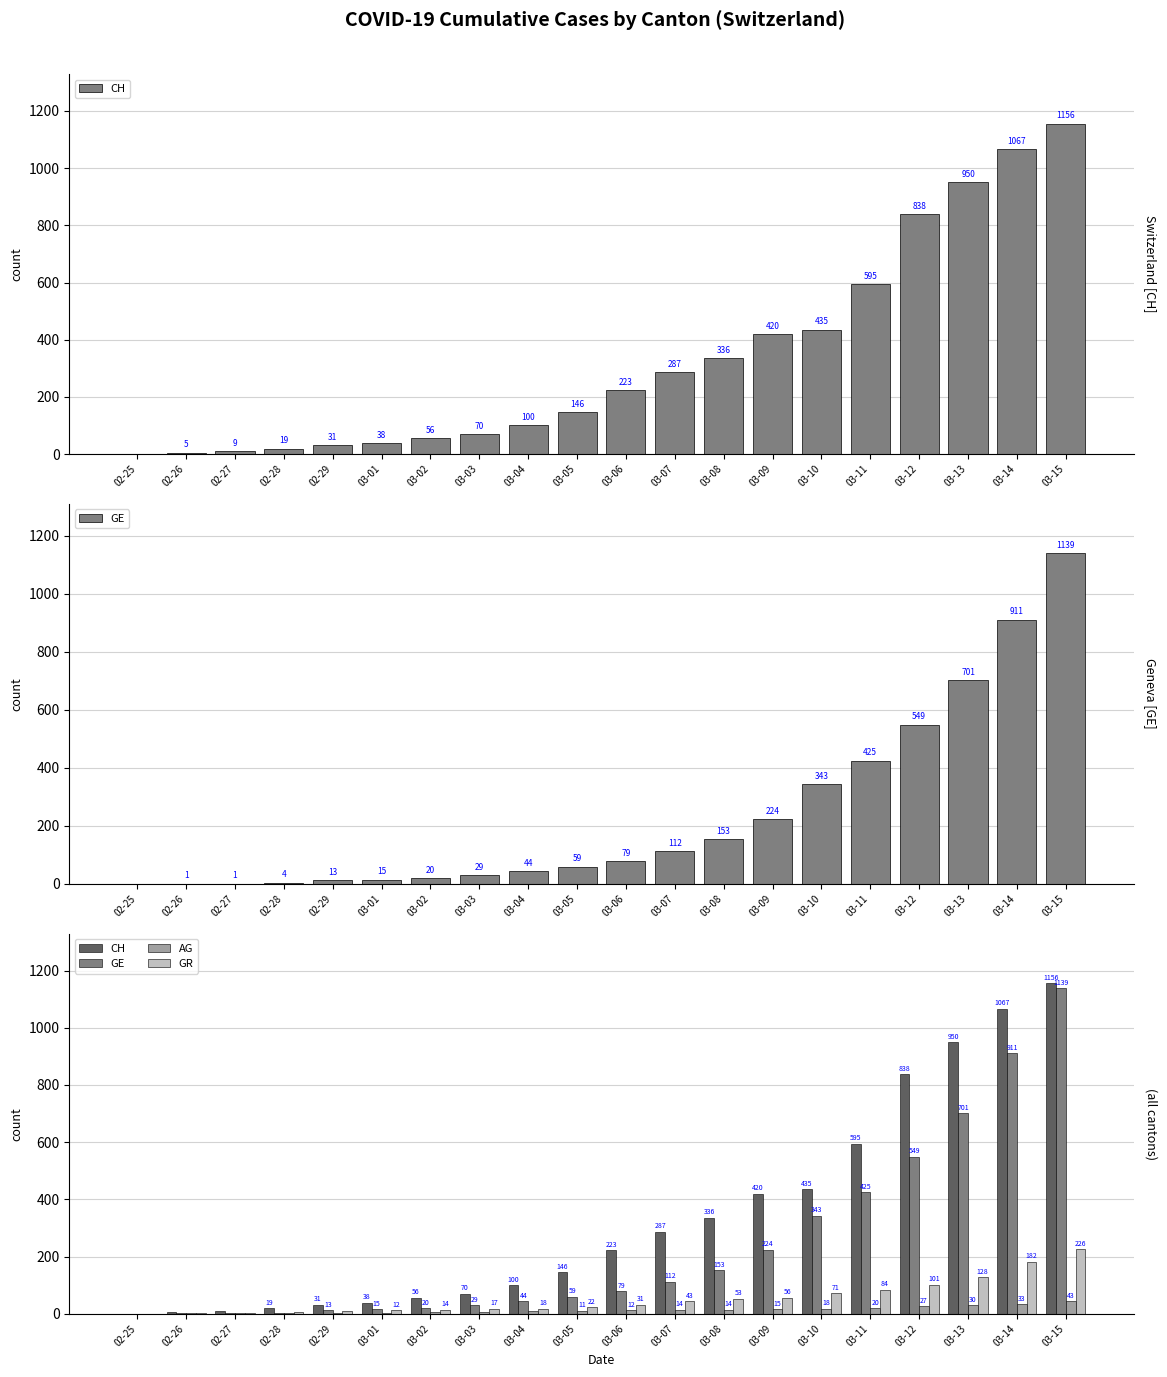

How many values in the CH series exceed 223?

9